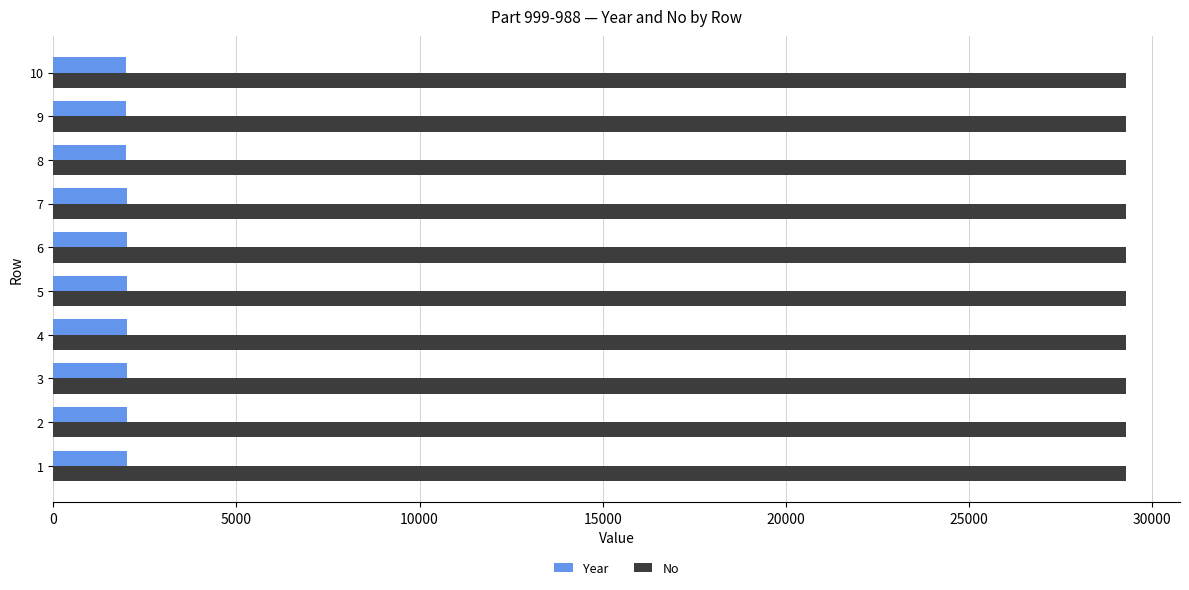

List the series in order of their peak value, highest first.

No, Year